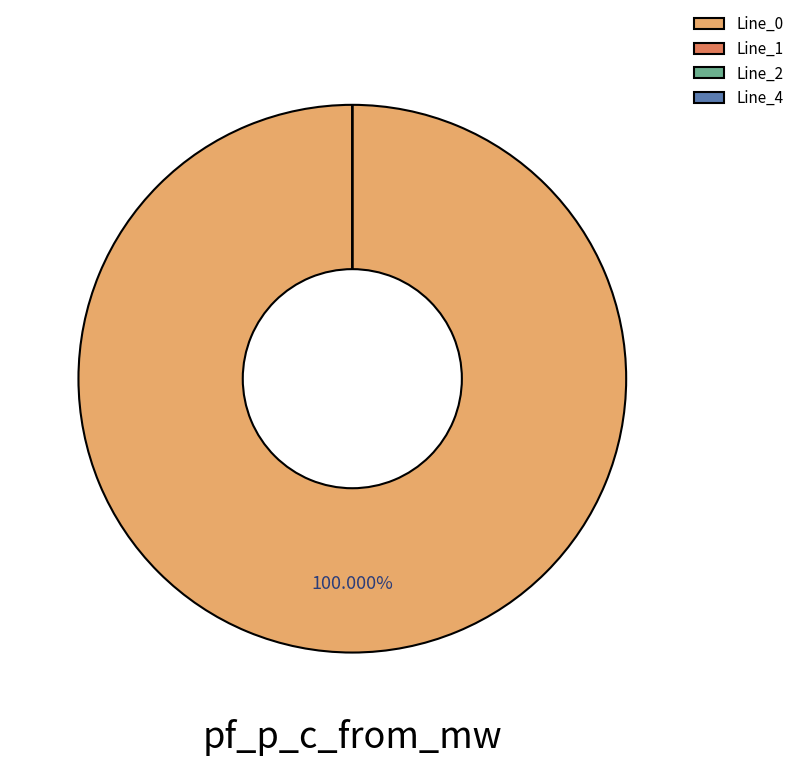

To the nearest percent, what is the difference between the Line_0 and Line_2 slice percentages?

100%